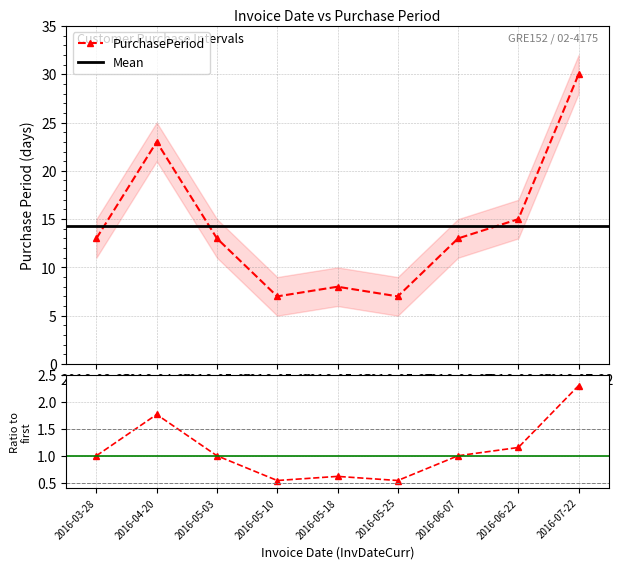

At which category does the chart reach its peak across all series?

2016-07-22